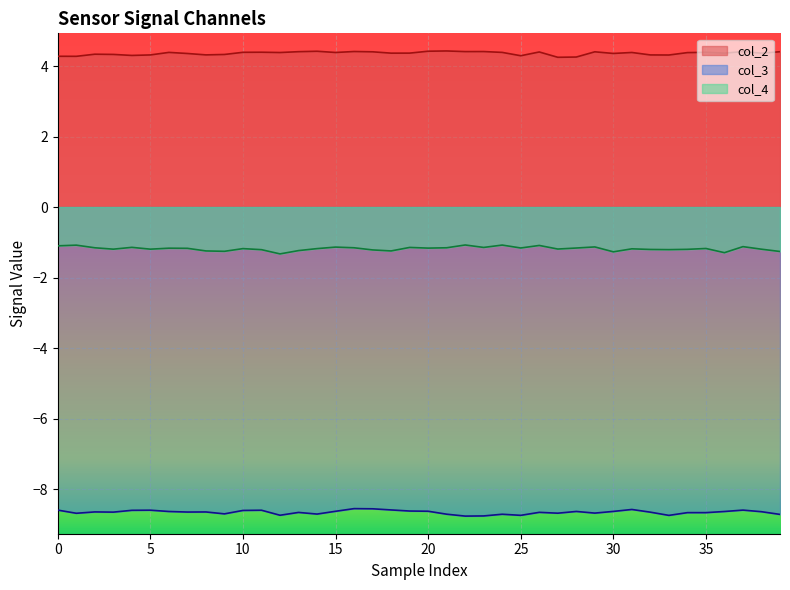

Rank the series by their maximum value, from lowest to highest.

col_3, col_4, col_2